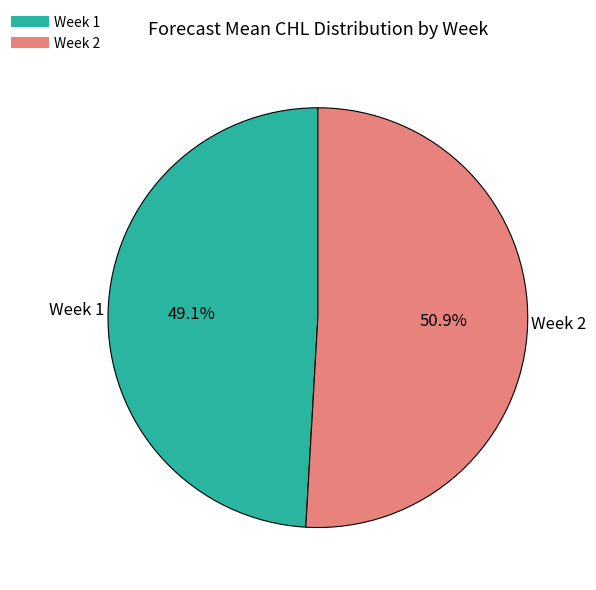

Is there any slice that represents more than half of the pie?

Yes